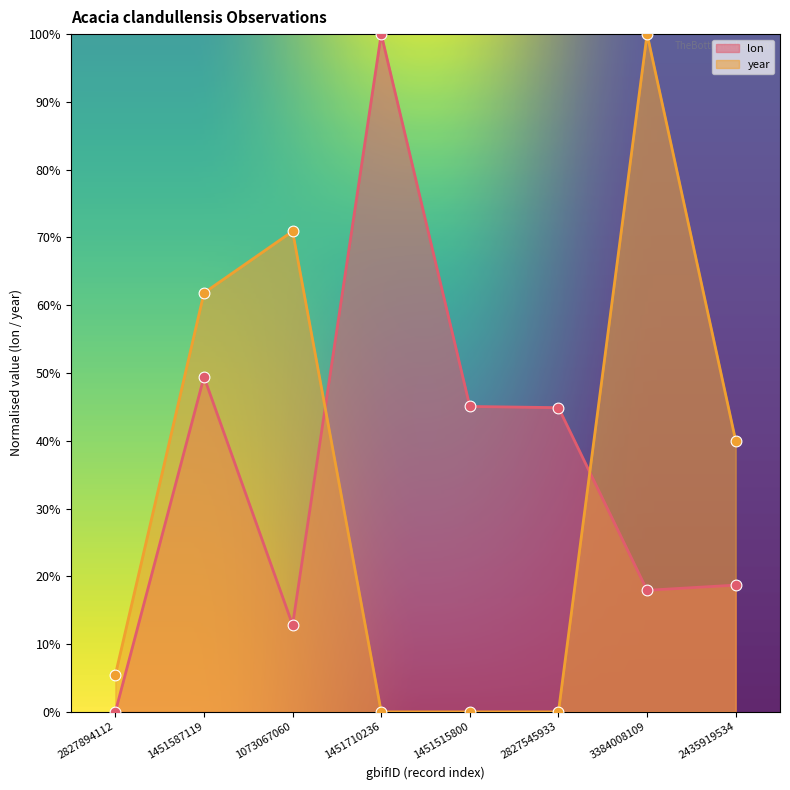

Which series has the largest Y range (max minus min)?

lon